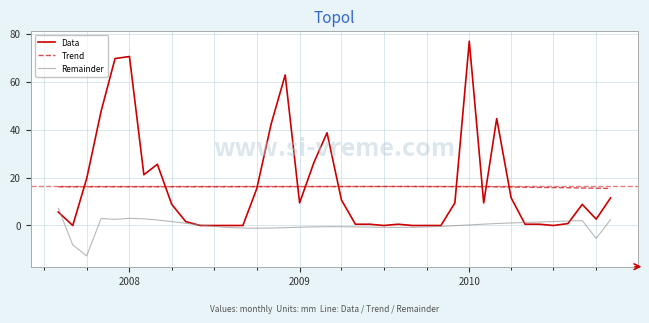

List the series in order of their peak value, lowest first.

Remainder, Trend, Data